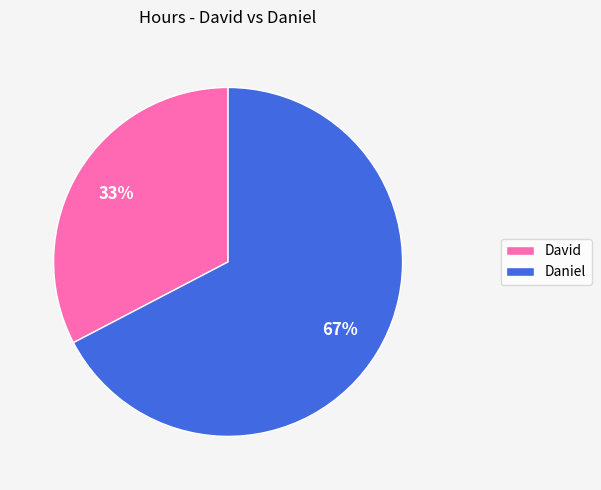

Rank the categories by value from lowest to highest.

David, Daniel